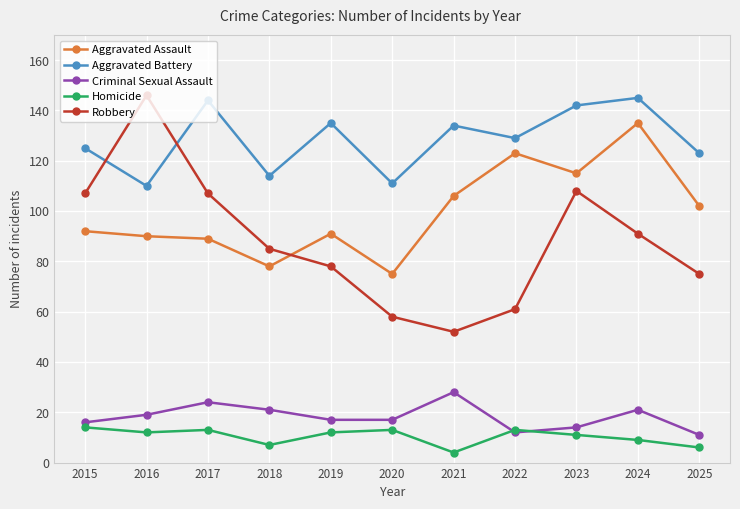

What is the difference between the maximum and minimum values in the Homicide series?

10